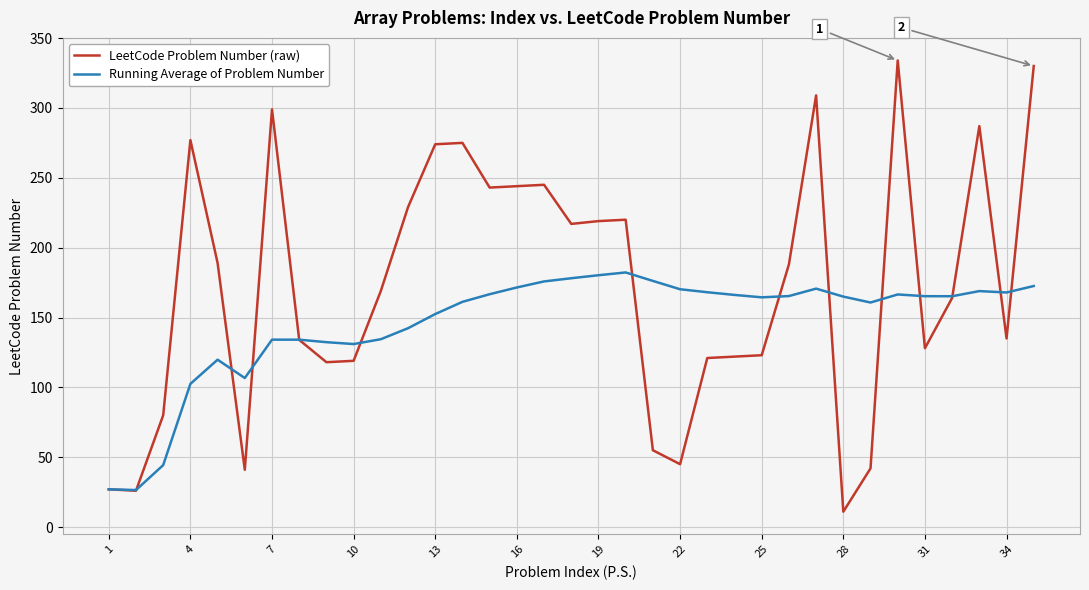

Which series has the largest range (max minus min)?

LeetCode Problem Number (raw)